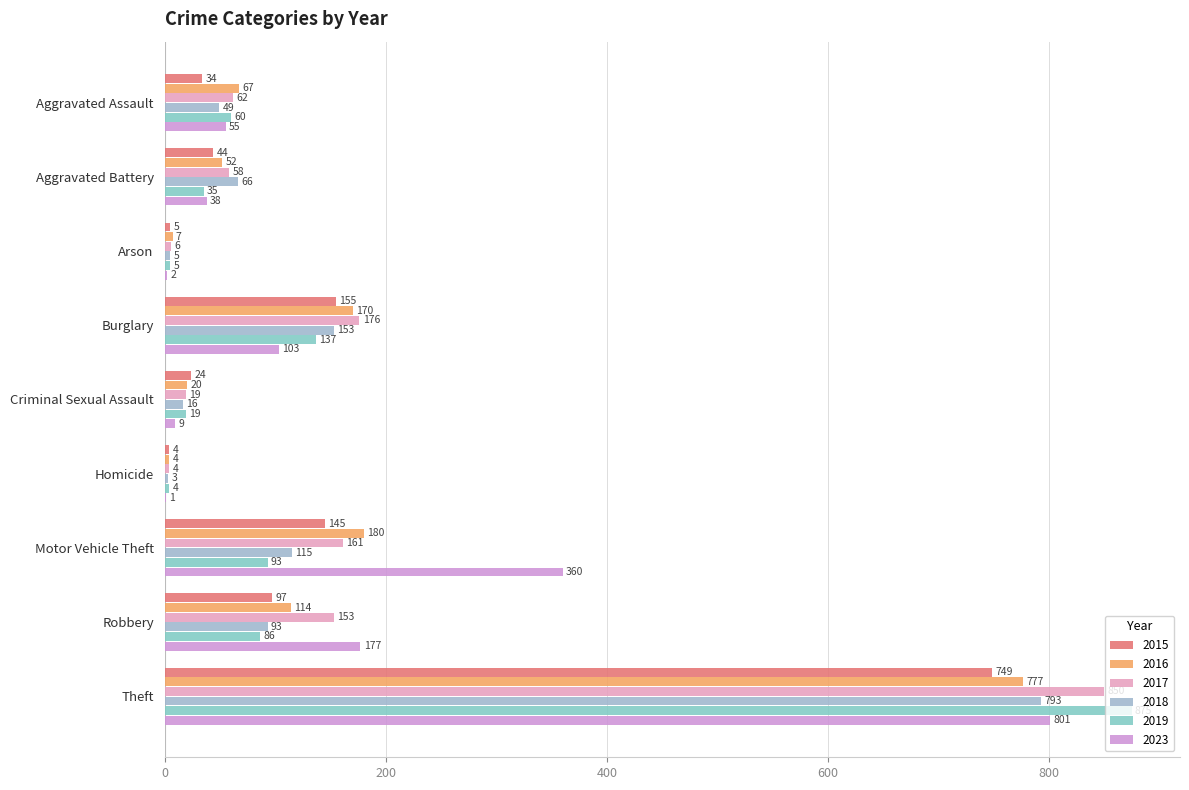

Count the number of categories in the chart.

9